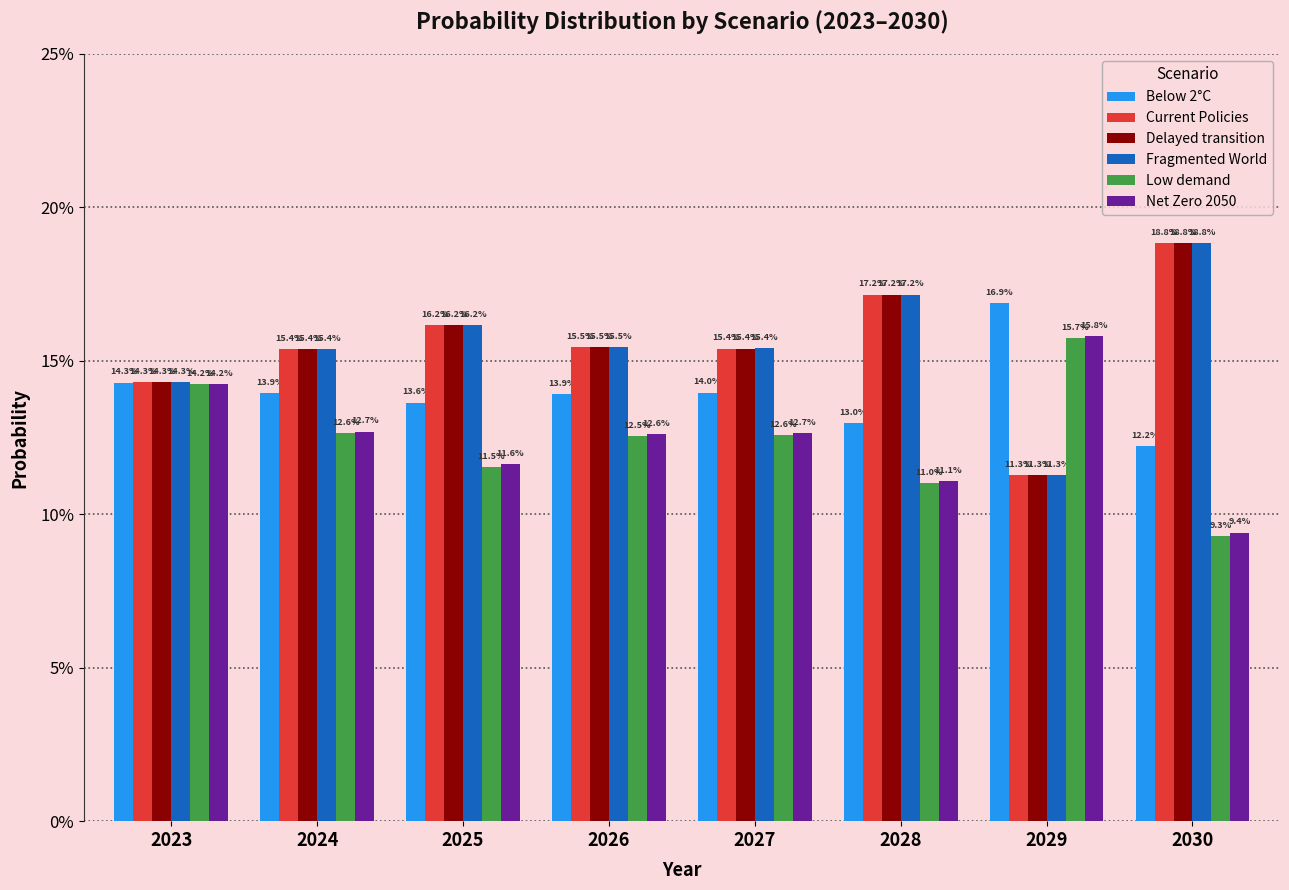

Reading right to left, what are all the values shown in this chart?

Below 2°C: 0.1	0.2	0.1	0.1	0.1	0.1	0.1	0.1
Current Policies: 0.2	0.1	0.2	0.2	0.2	0.2	0.2	0.1
Delayed transition: 0.2	0.1	0.2	0.2	0.2	0.2	0.2	0.1
Fragmented World: 0.2	0.1	0.2	0.2	0.2	0.2	0.2	0.1
Low demand: 0.1	0.2	0.1	0.1	0.1	0.1	0.1	0.1
Net Zero 2050: 0.1	0.2	0.1	0.1	0.1	0.1	0.1	0.1